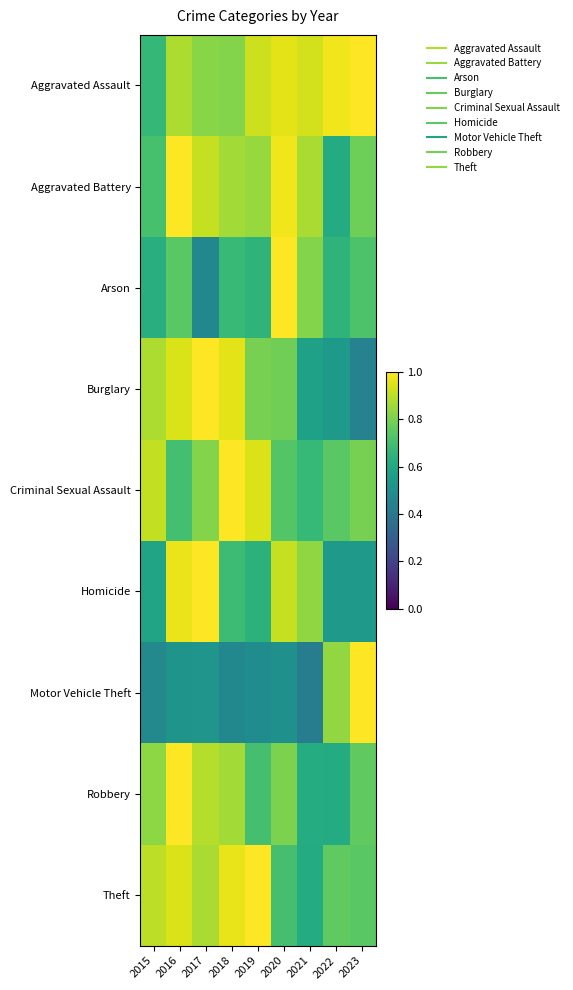

What is the total value across all series at 2023?

6.8